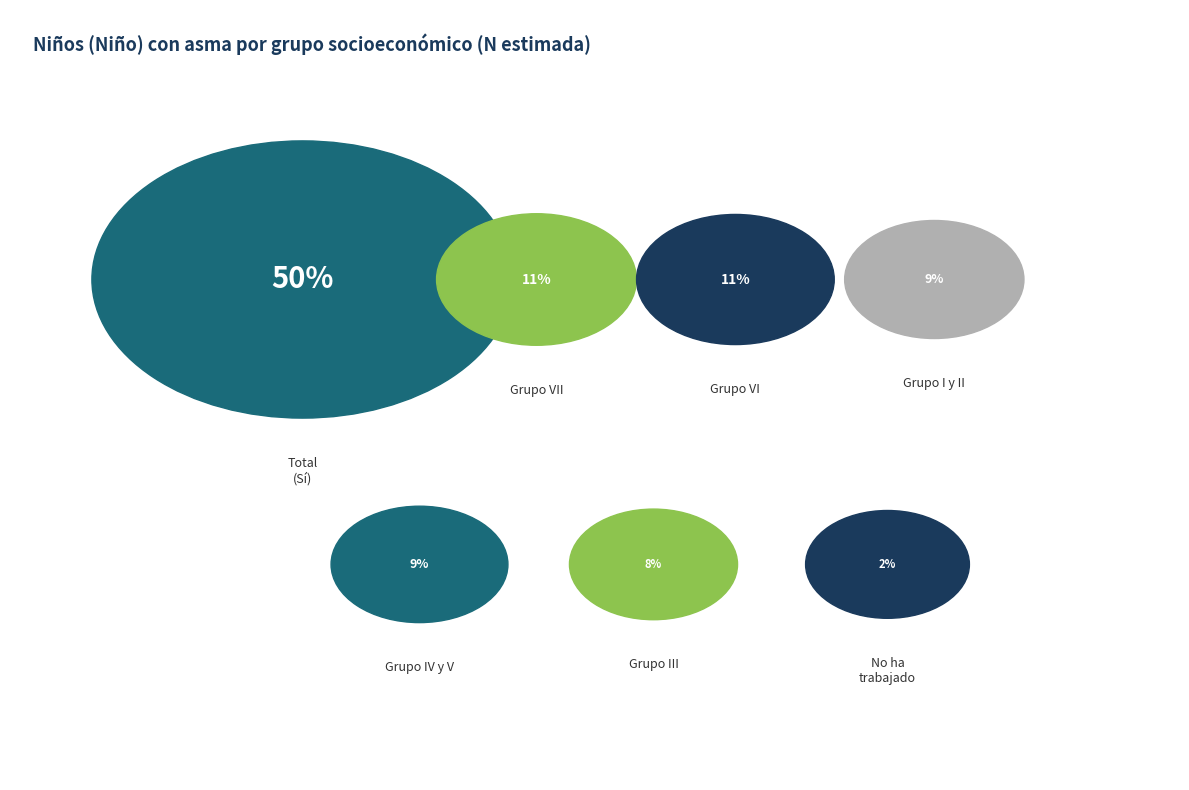

How many segments does this pie chart have?

7